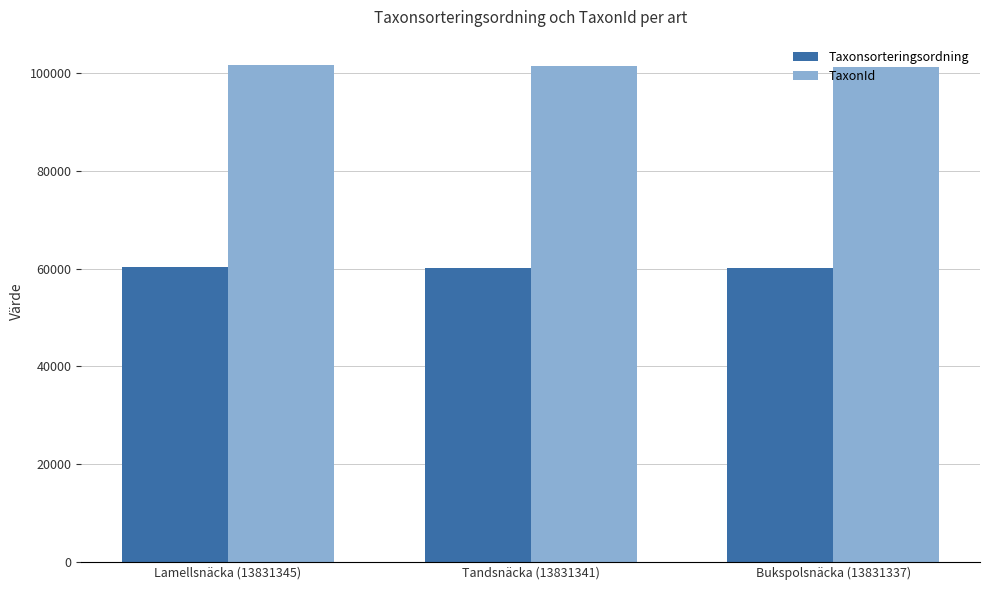

Does the chart contain any negative values?

No